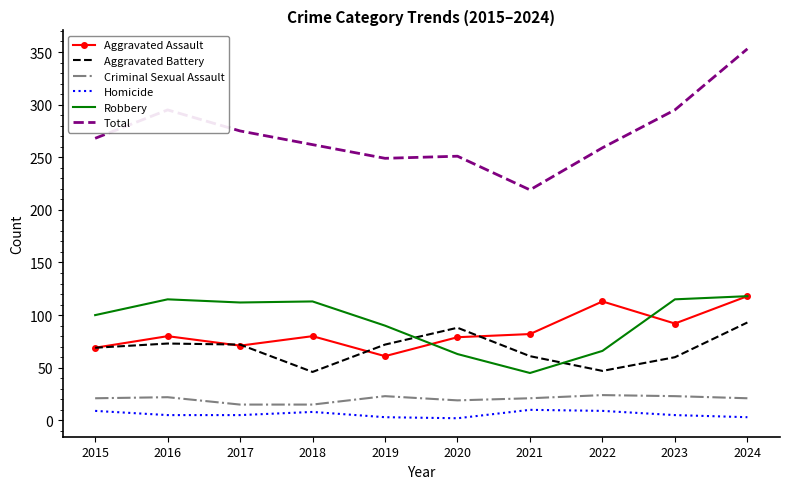

True or false: Criminal Sexual Assault and Aggravated Battery cross at least once.

False